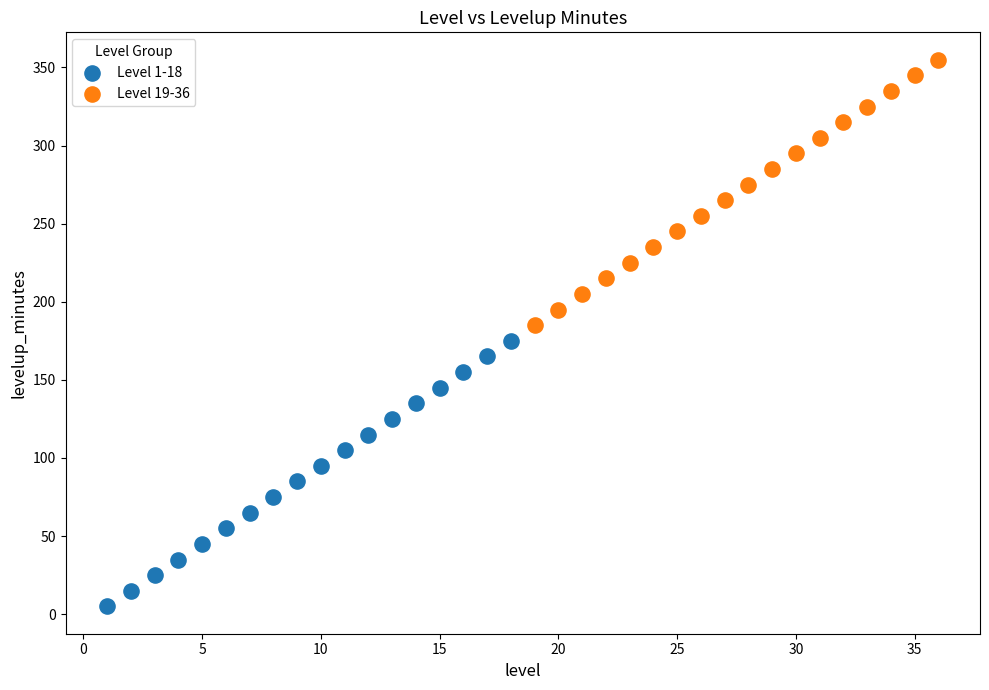

Which series contains the highest Y value?

Level 19-36